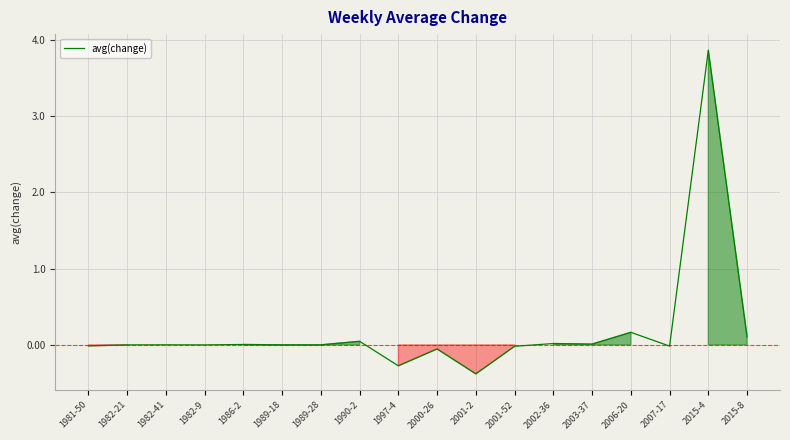

The value at 2002-36 is 0.0. True or false?

True